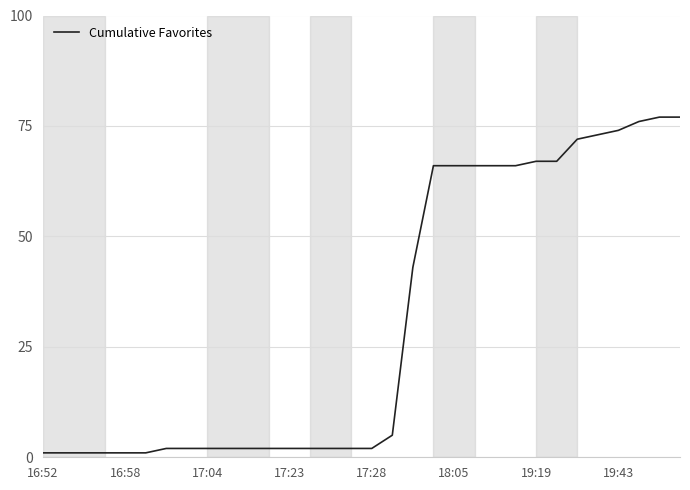

What is the maximum value shown in the chart?

77